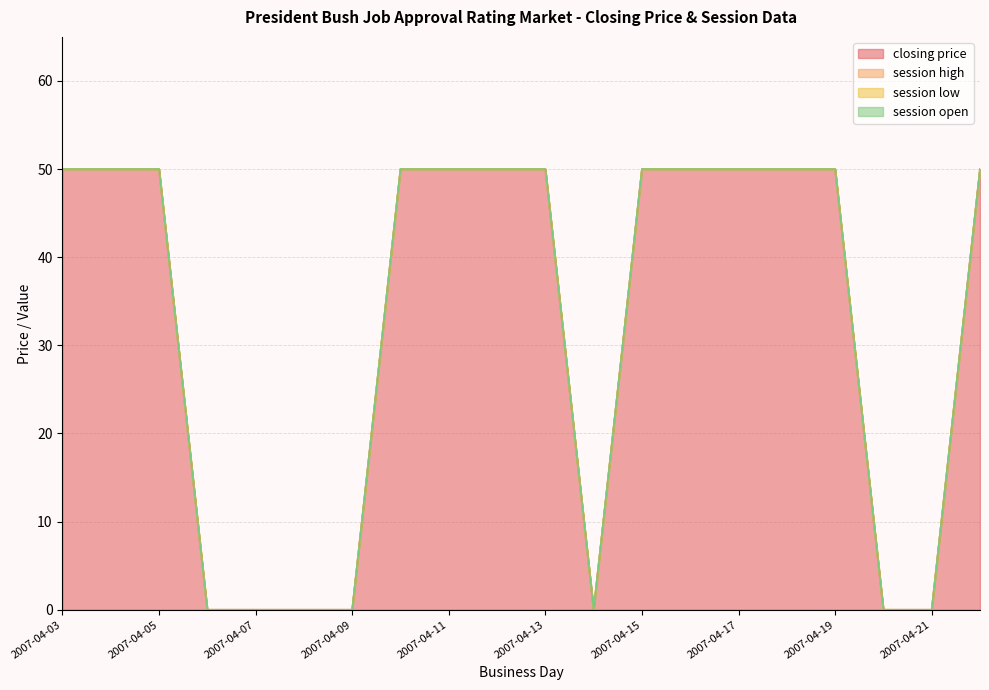

Which series changed the most between 2007-04-10 and 2007-04-15?

closing price